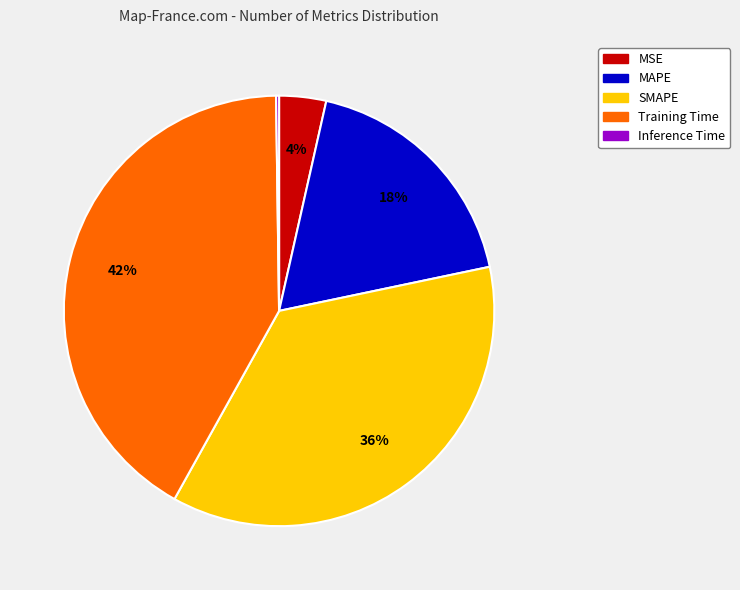

To the nearest percent, what is the average slice percentage?

20%